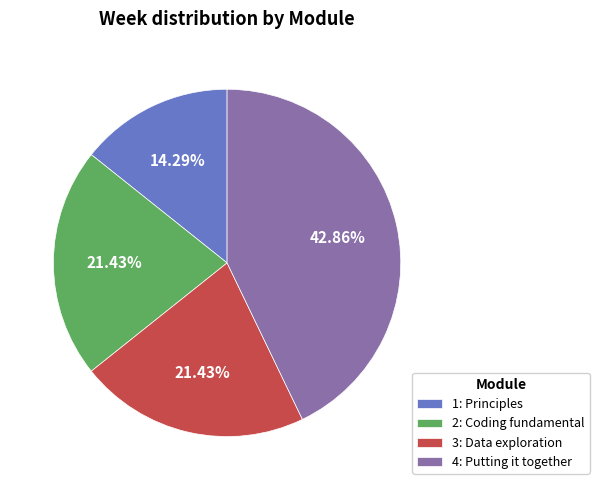

To the nearest percent, what is the difference between the 4: Putting it together and 3: Data exploration slice percentages?

21%